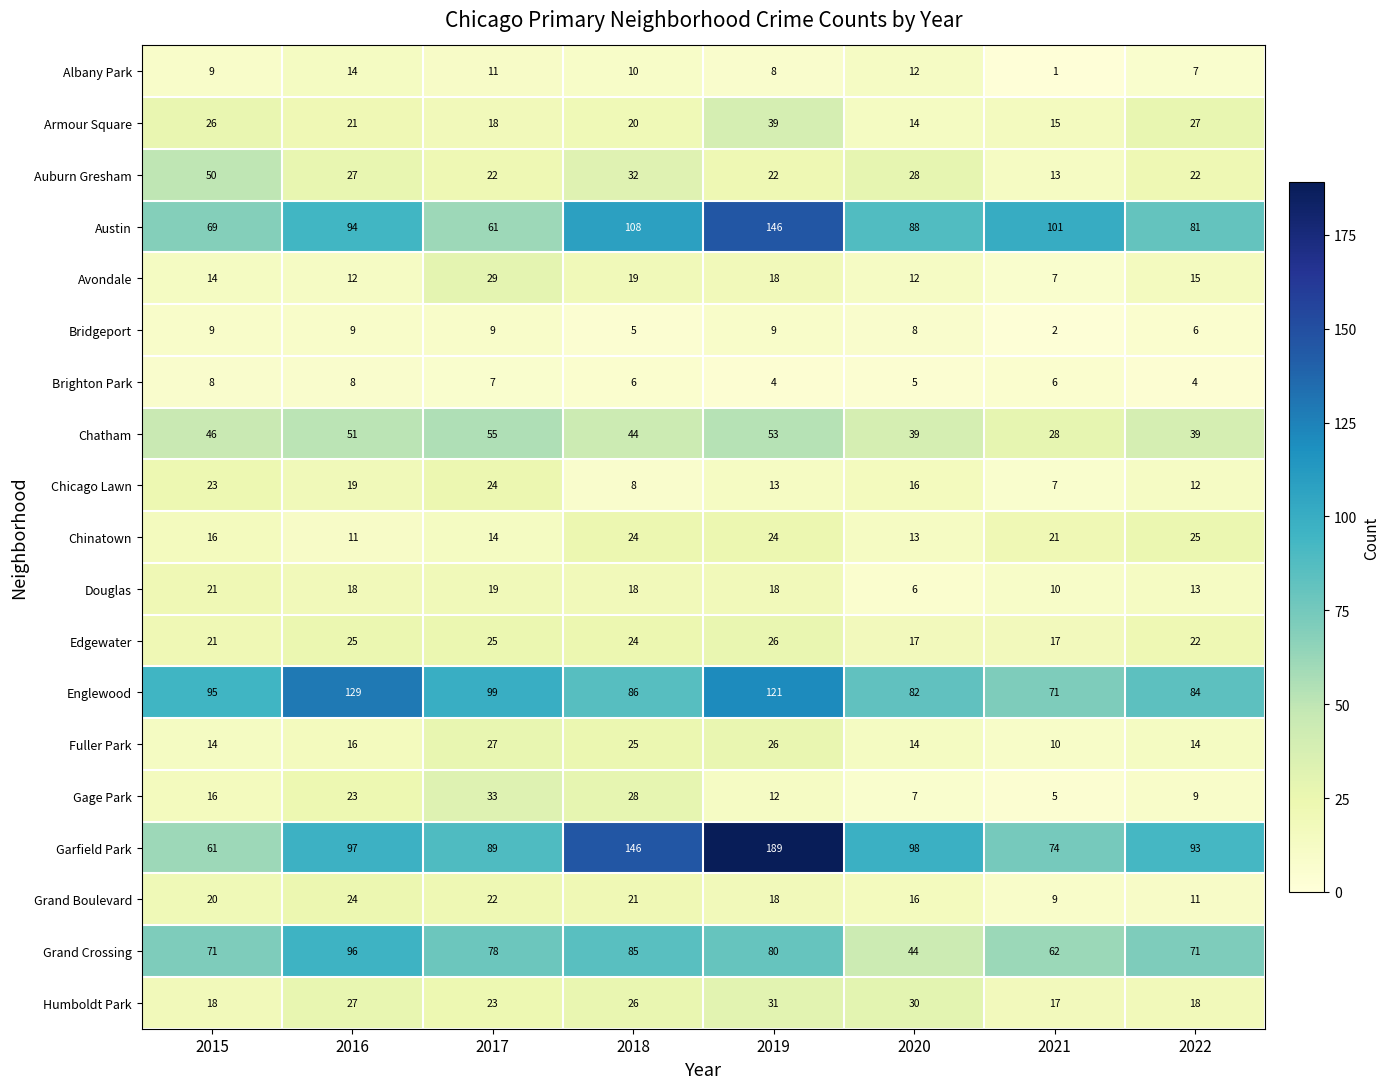

How many series are shown in this chart?

19